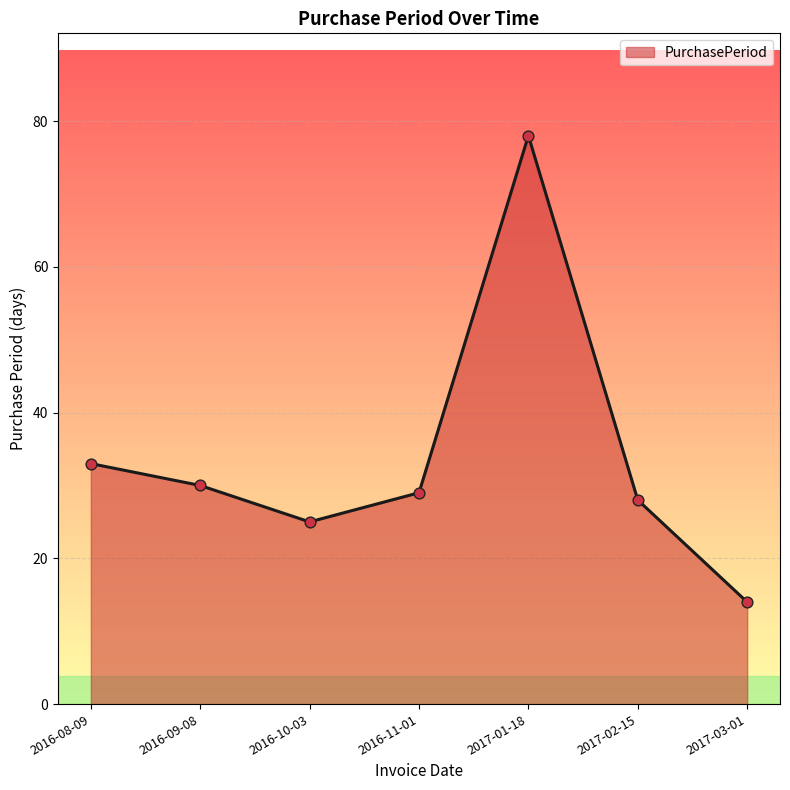

What is the ratio of the value at 2016-08-09 to the value at 2017-02-15?

1.2